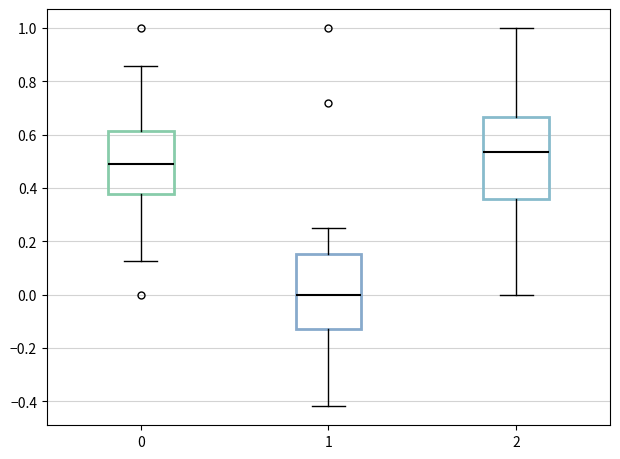

Where does the lower whisker of the box at x = 2 end on the y-axis? The values are not printed on the chart, so give them approximately, as read against the axis.

0.00